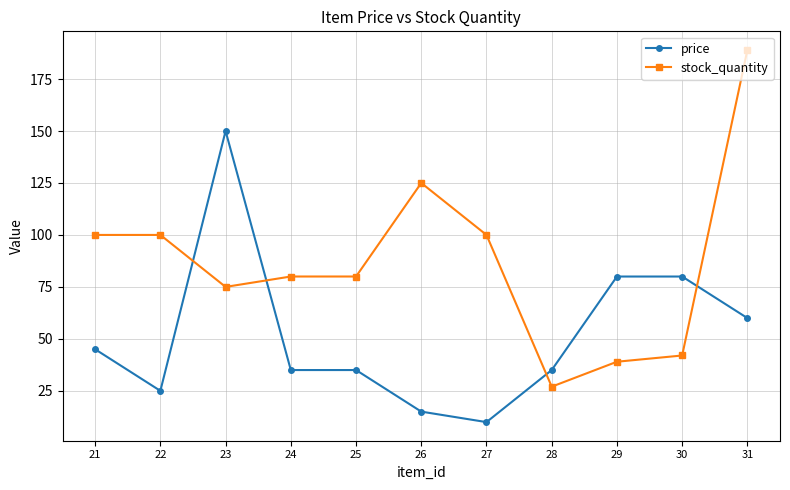

What is the total value across all series at 31?

249.0